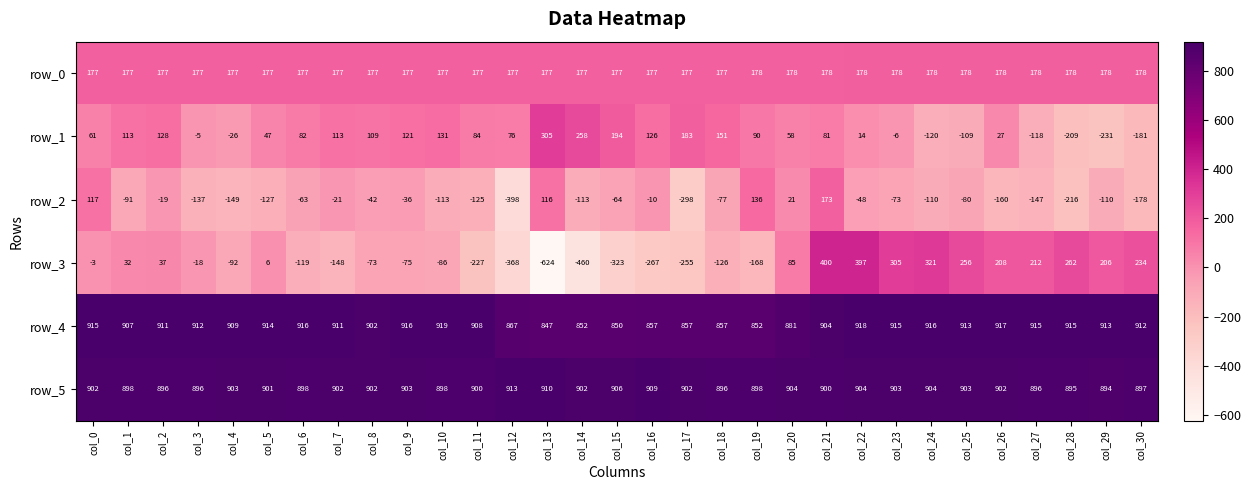

Where does the row_4 series first go above 911?

col_0